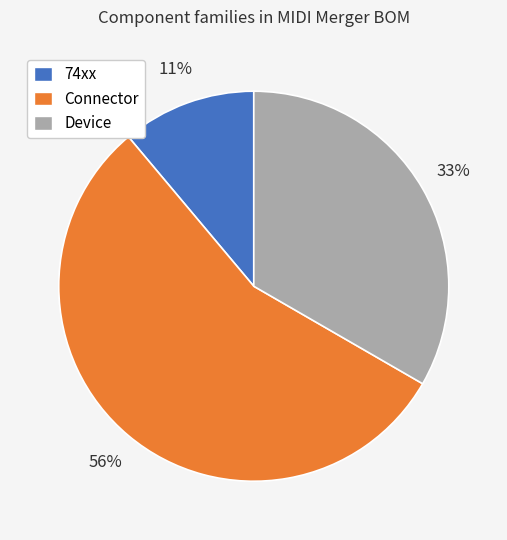

Is it true that 74xx is 1% of the pie?

False